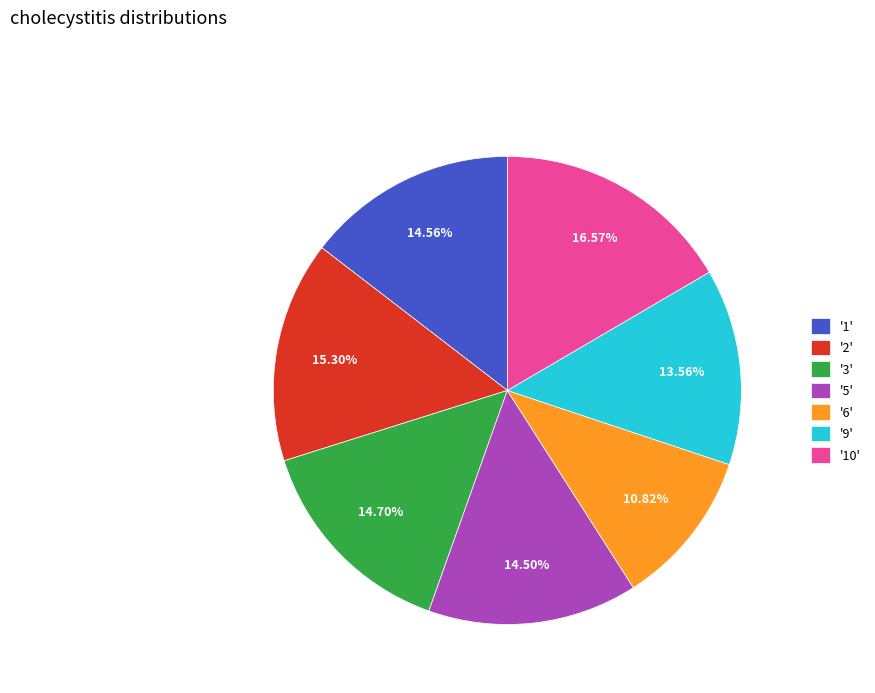

Is the sum of '10' and '1' greater than half?

No